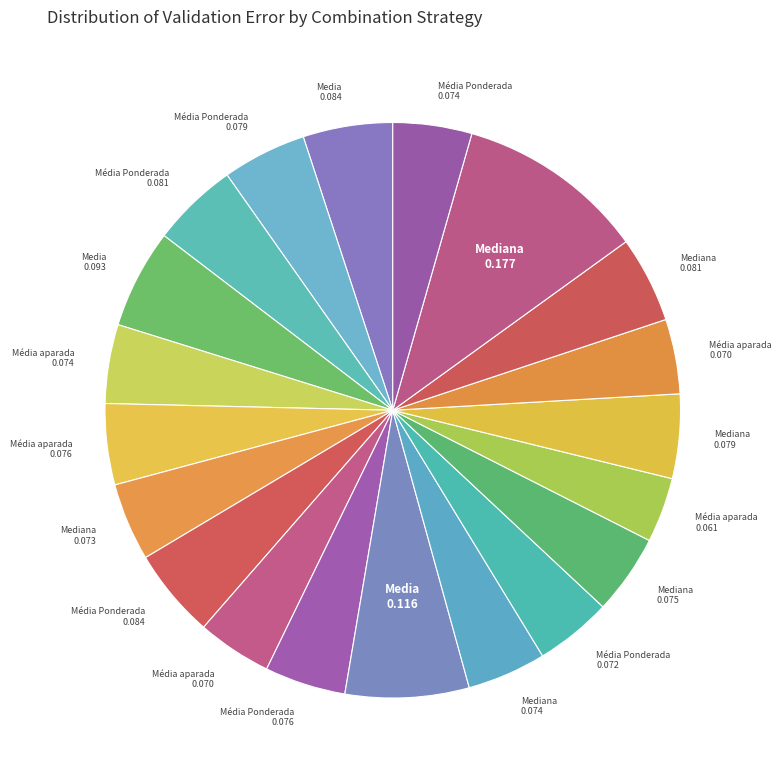

Count the number of slices in the pie.

20